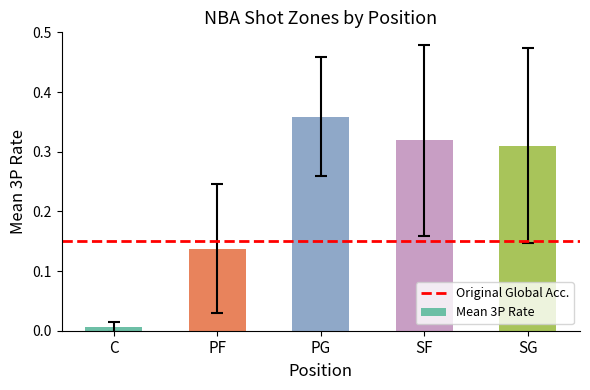

What is the average value?

0.2